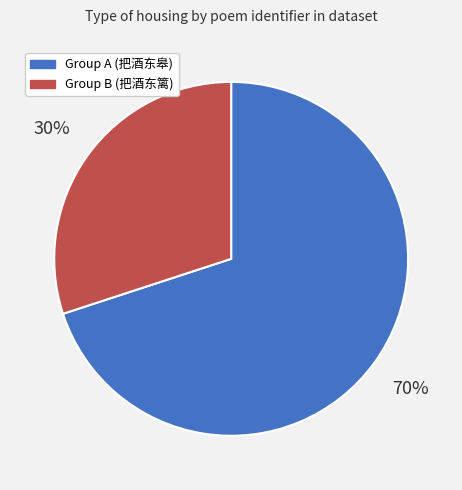

Which category has the smallest portion of the pie?

Group B (把酒东篱)